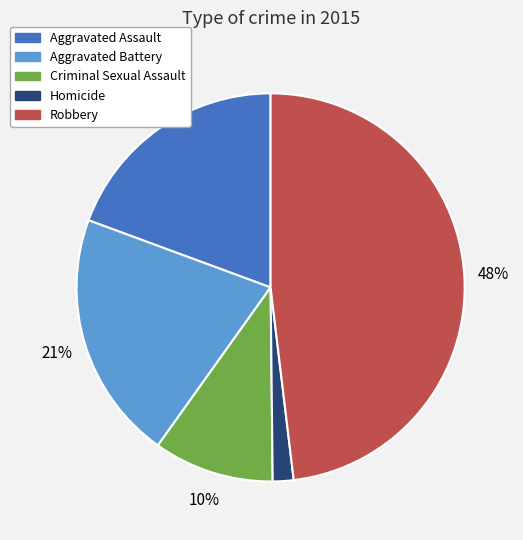

The Aggravated Assault slice represents 19% of the pie. True or false?

True